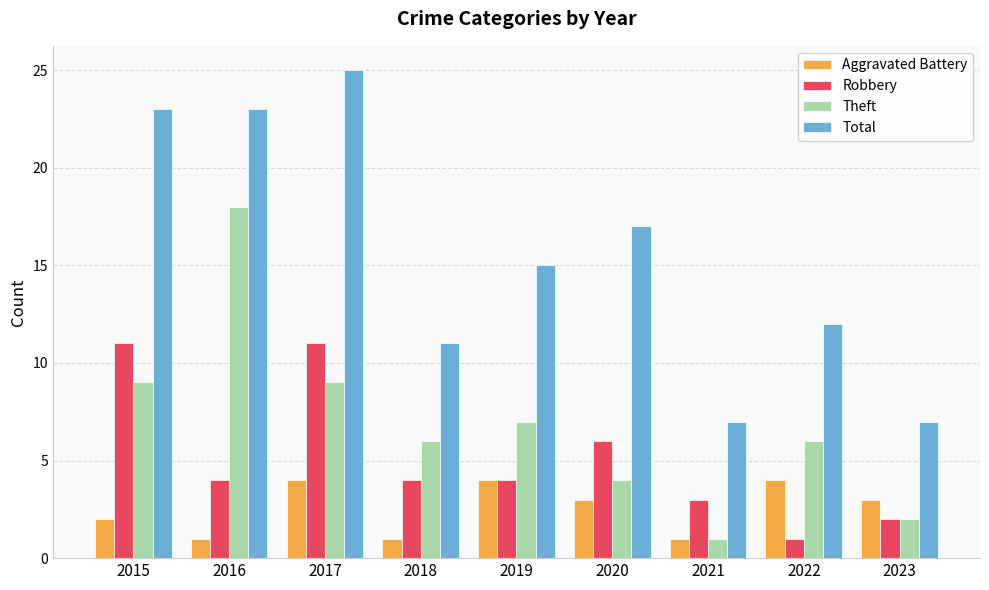

What is the sum of the Aggravated Battery values at 2018 and 2023?

4